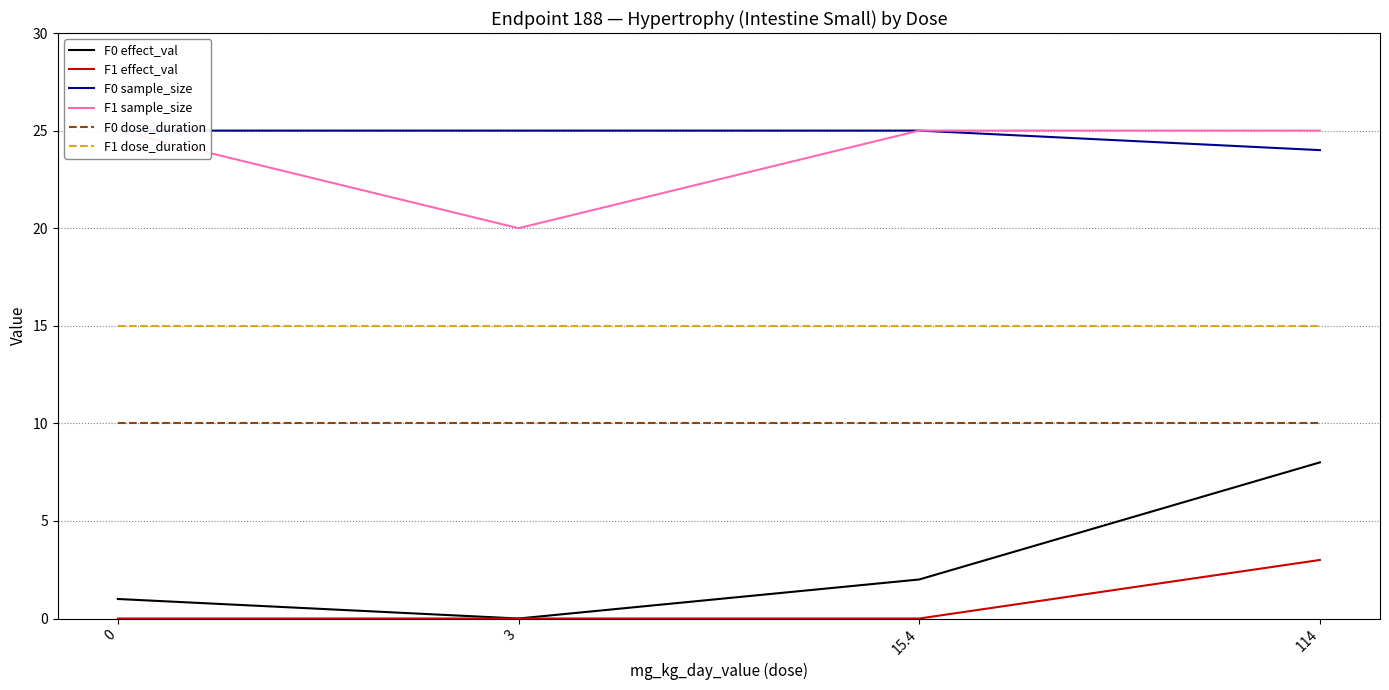

True or false: F0 sample_size has more than 2 points higher than both neighbors.

False